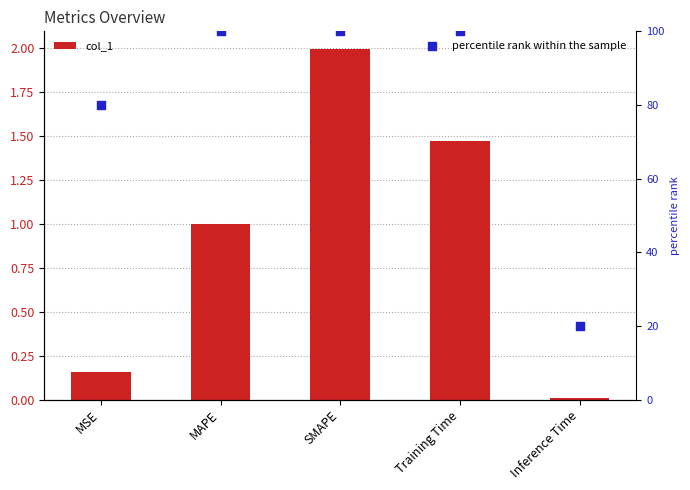

At how many categories does at least one series exceed 39?

4